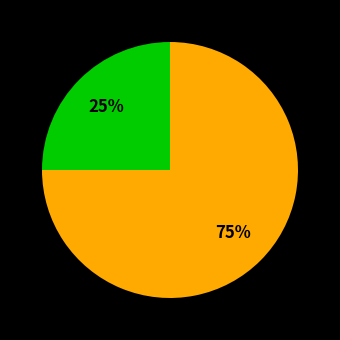

Does any single category account for the majority?

Yes